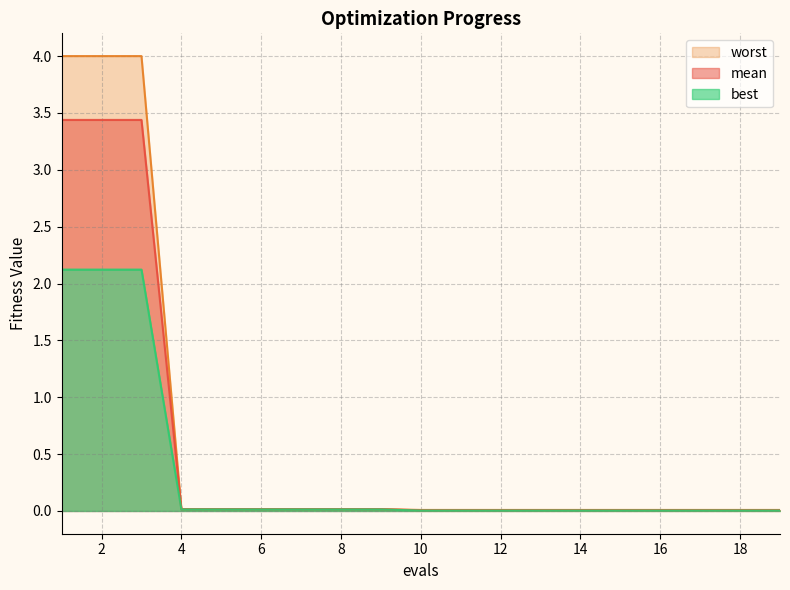

How many lines are shown in the chart?

3